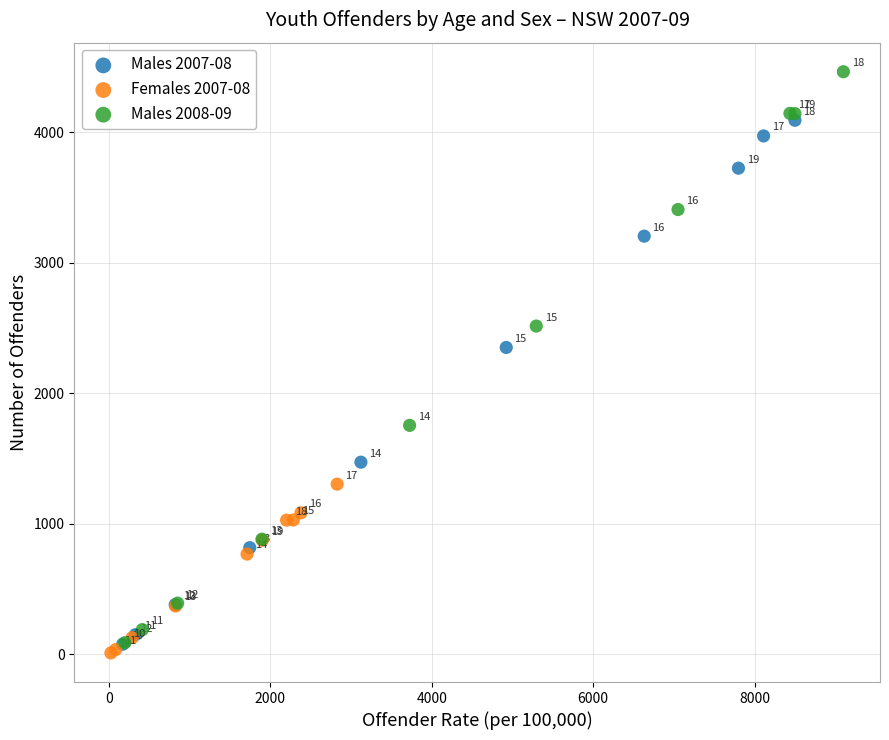

Which series contains the highest Y value?

Males 2008-09